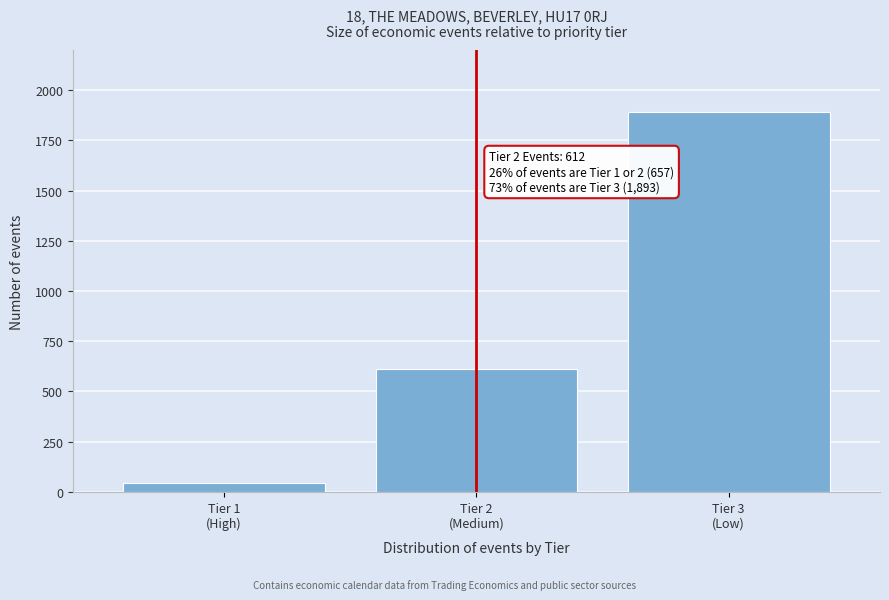

What is the sum of all values?

2550